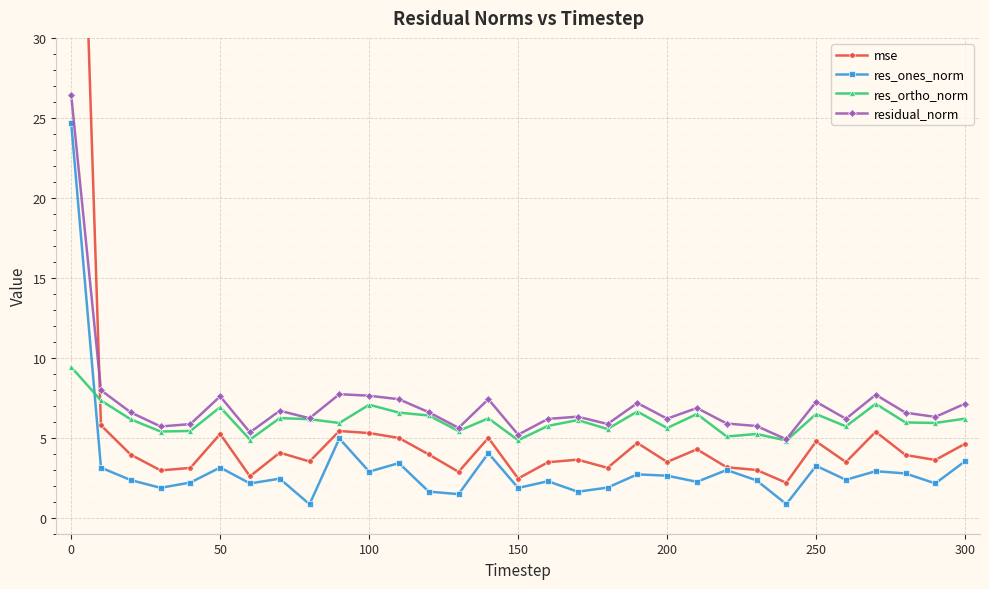

True or false: res_ortho_norm has a value of 4.8 at 150.

True